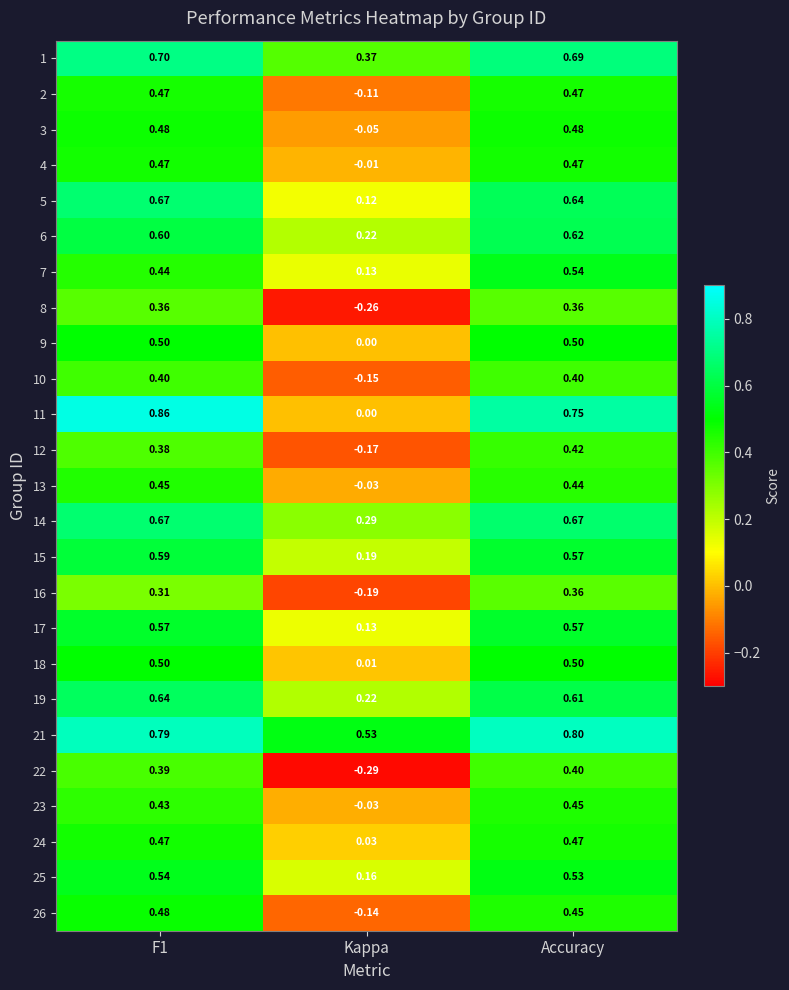

Is the value of 3 at Accuracy greater than the value of 4 at Kappa?

Yes